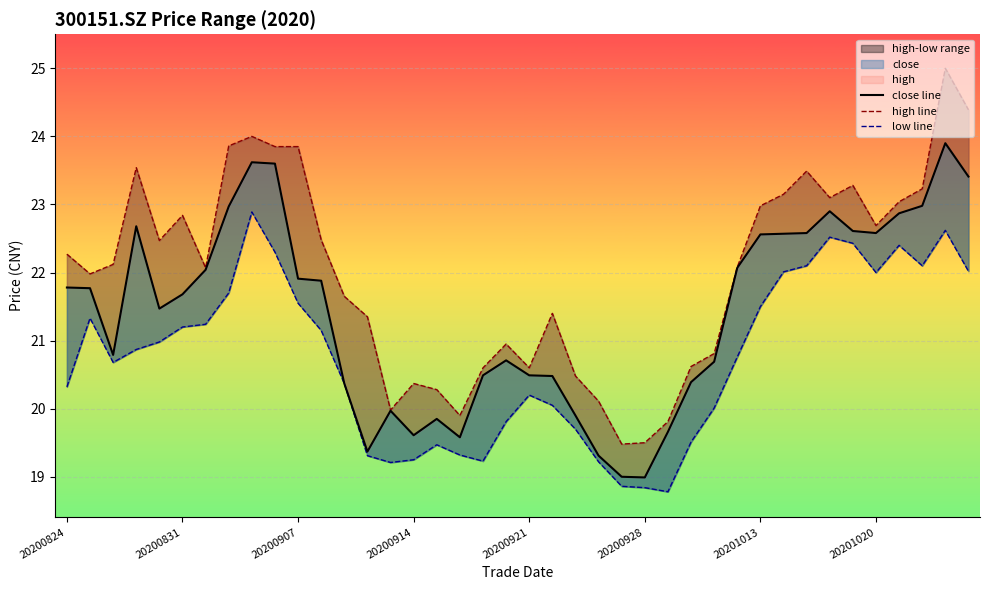

What is the spread (max minus min) of values at 9?

1.6